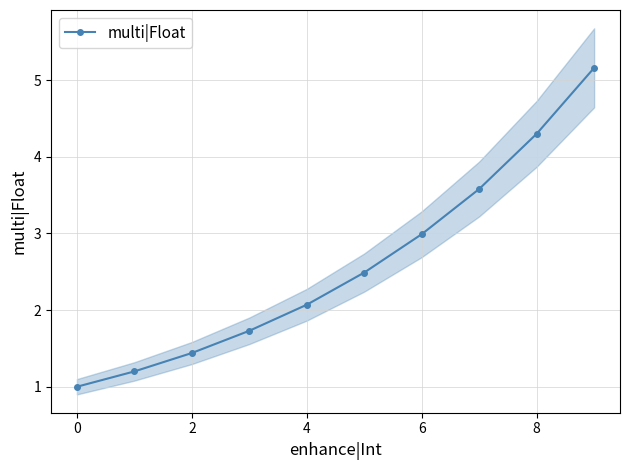

Is it true that multi|Float equals 1.4 at 2?

True